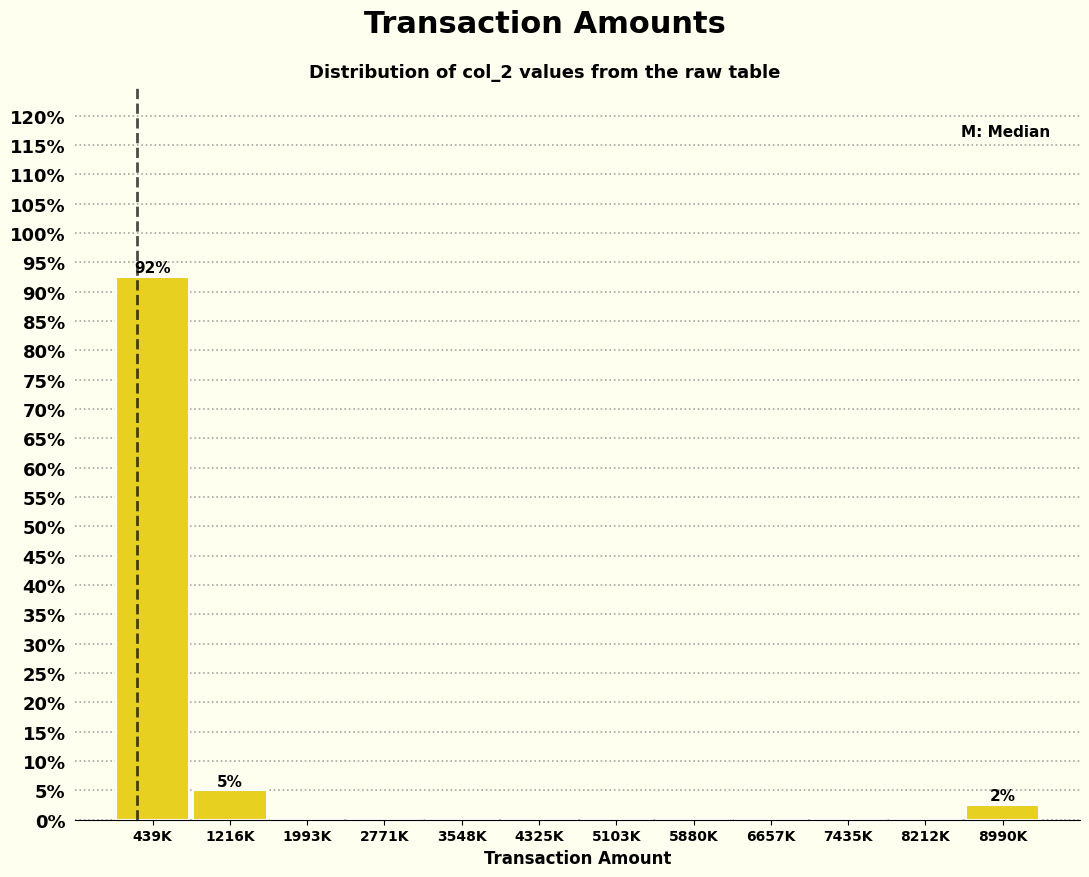

Reading left to right, transcribe all the data shown in this chart.

439K=92.5	1216K=5.0	1993K=0.0	2771K=0.0	3548K=0.0	4325K=0.0	5103K=0.0	5880K=0.0	6657K=0.0	7435K=0.0	8212K=0.0	8990K=2.5